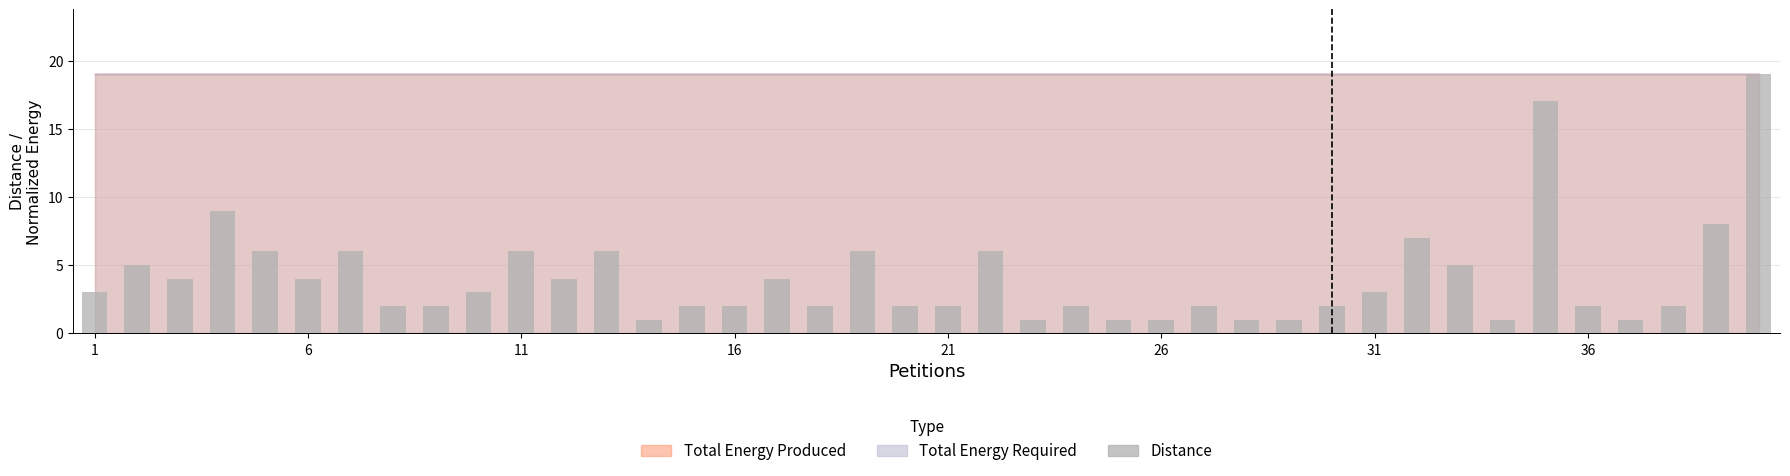

What is the sum of all values?

163